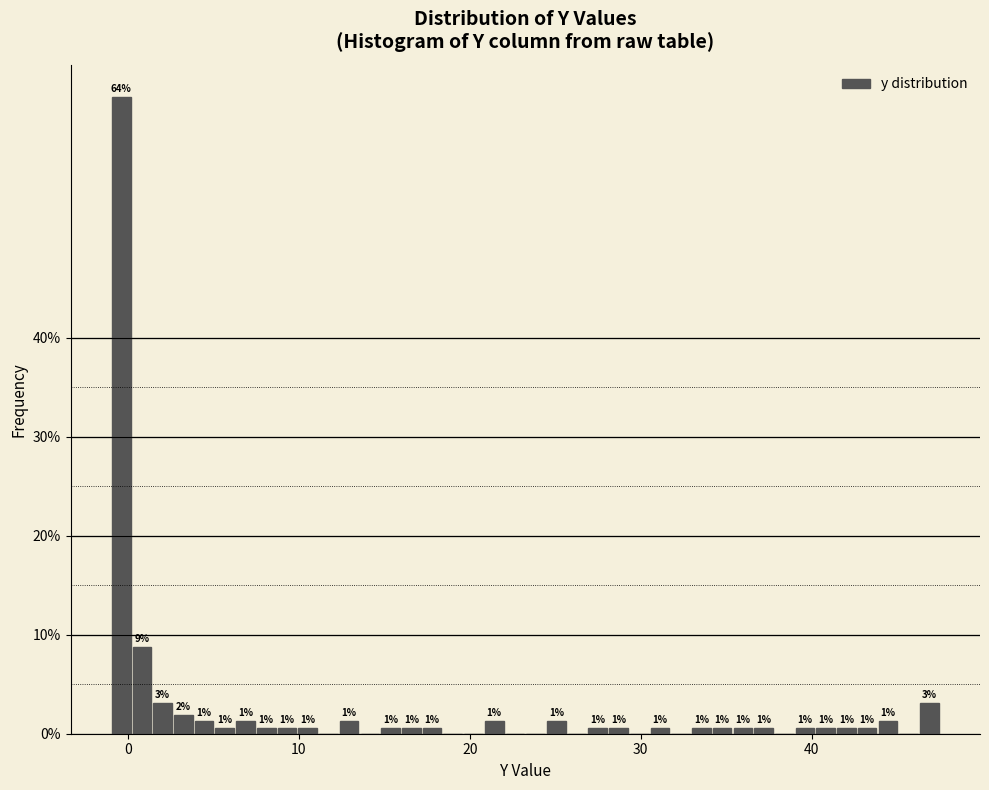

Read against the x-axis, roughly where is the centre of the tallest bar?

0